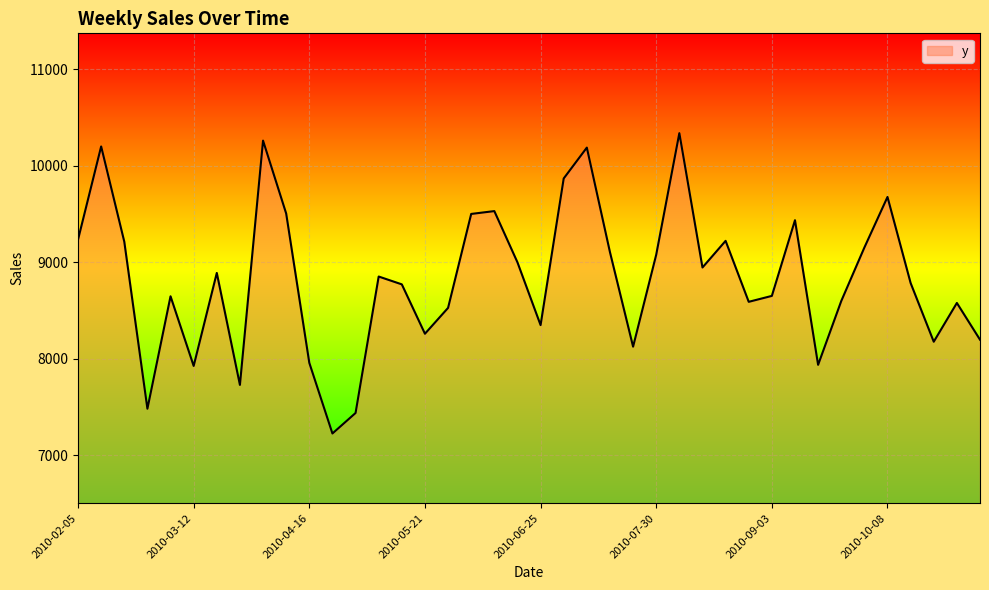

What is the smallest value displayed?

7228.1